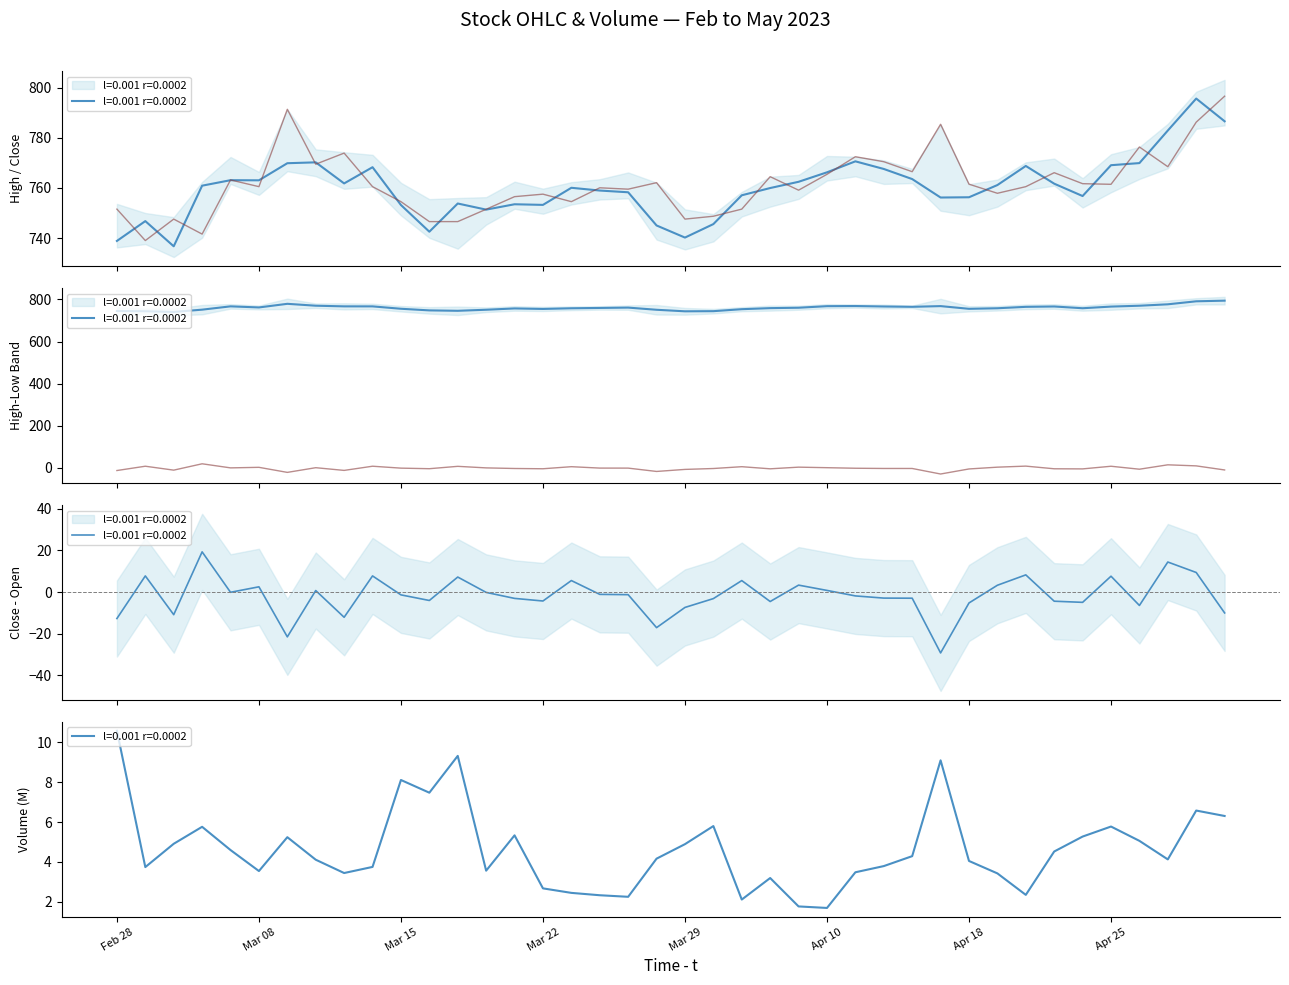

Is it true that Close equals 795.6 at 38?

True